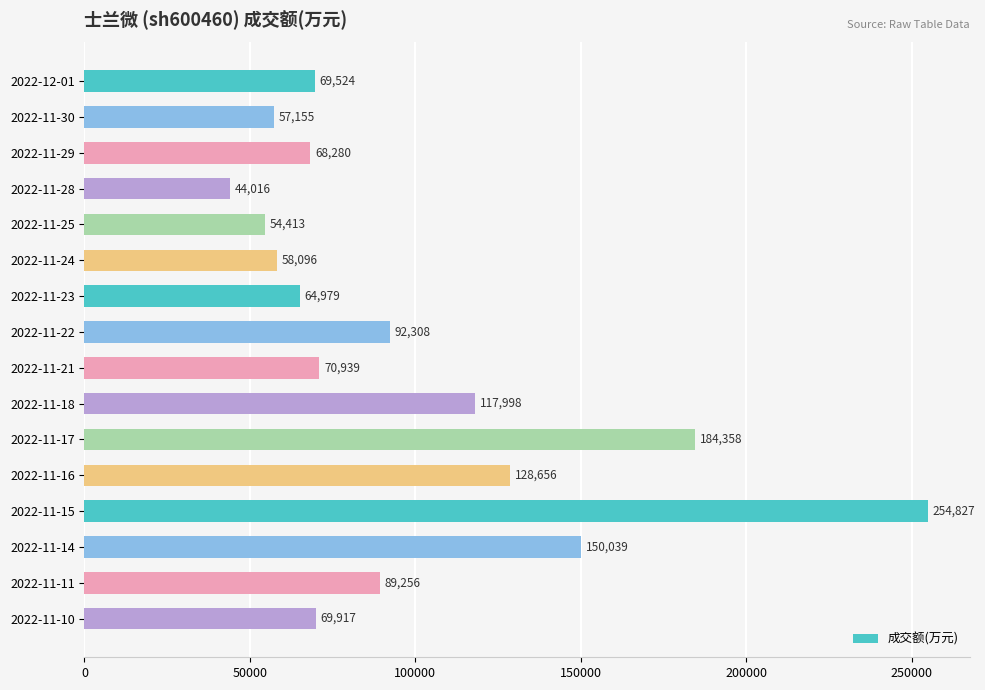

Which label corresponds to the smallest value in the chart?

2022-11-28